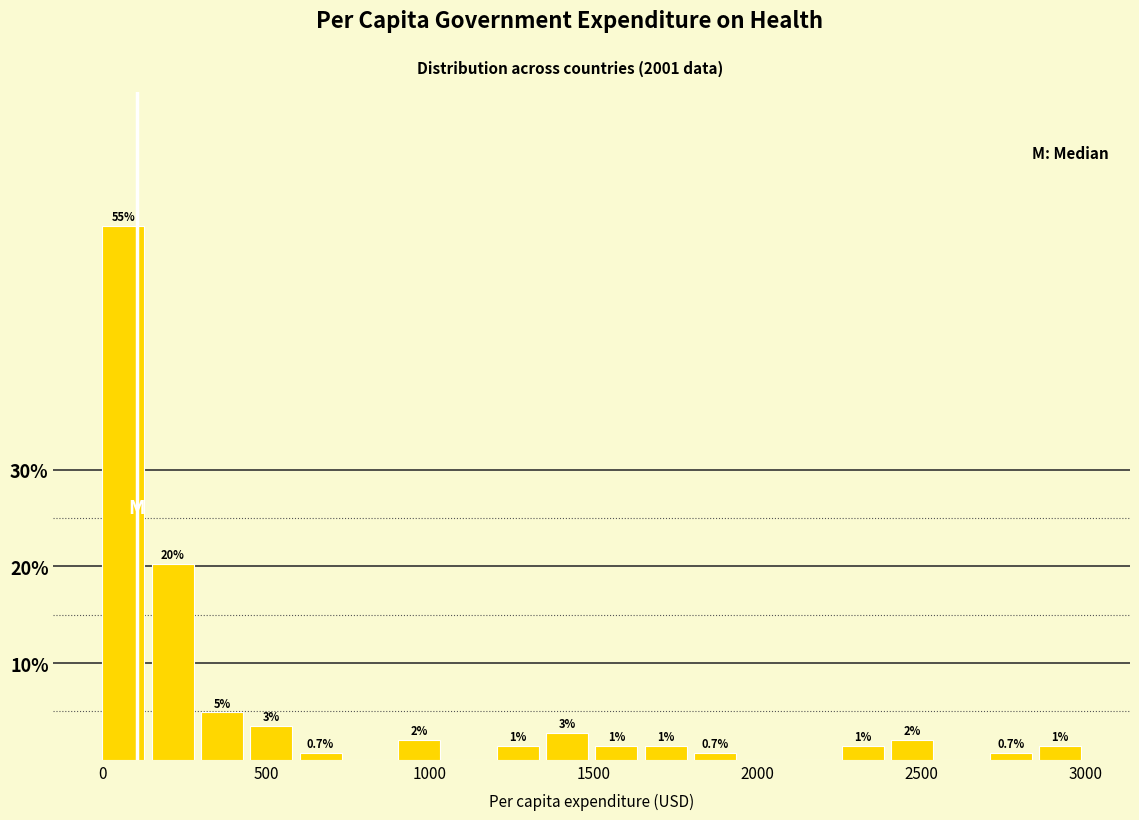

Read against the x-axis, roughly where is the centre of the tallest bar?

50